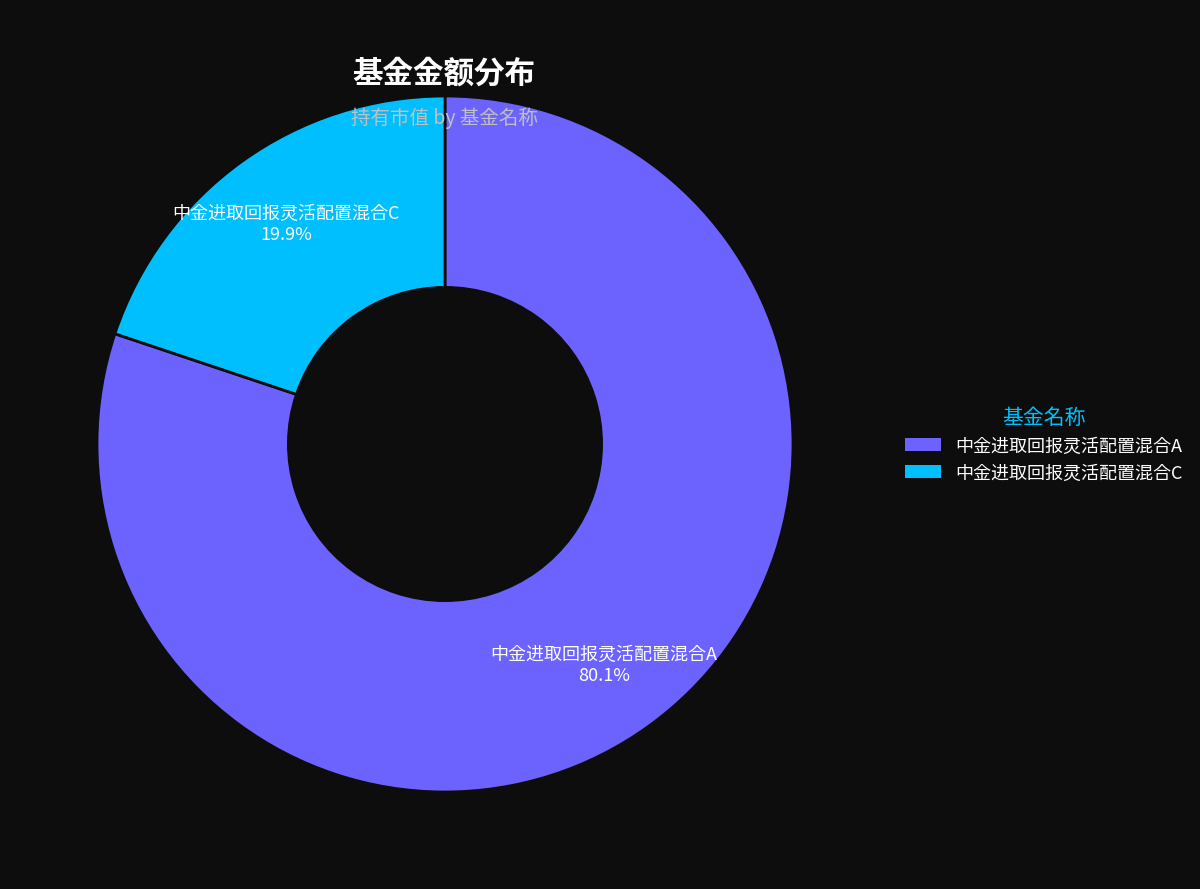

Is the sum of 中金进取回报灵活配置混合C and 中金进取回报灵活配置混合A greater than half?

Yes